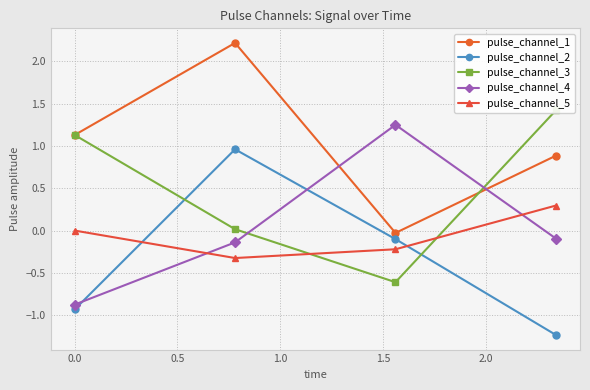

How many intersections are there between pulse_channel_4 and pulse_channel_5?

2